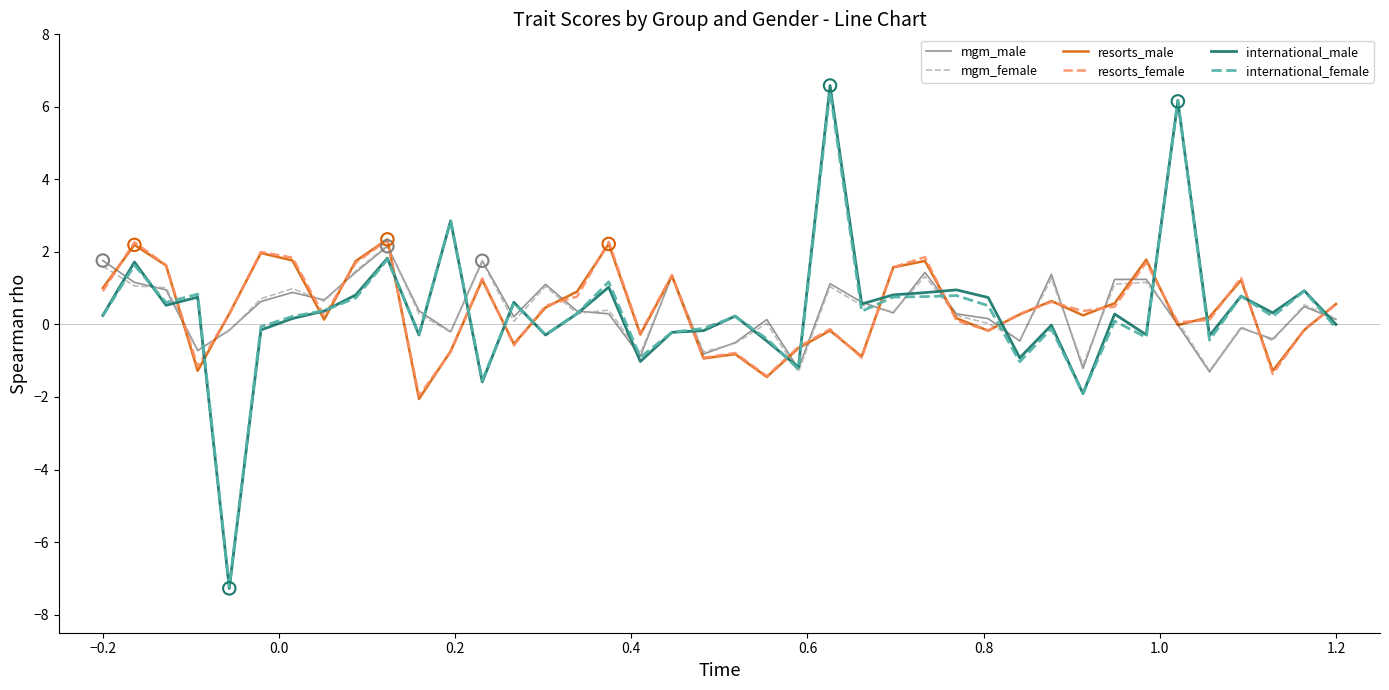

What are all the series names shown in the legend?

mgm_male, mgm_female, resorts_male, resorts_female, international_male, international_female